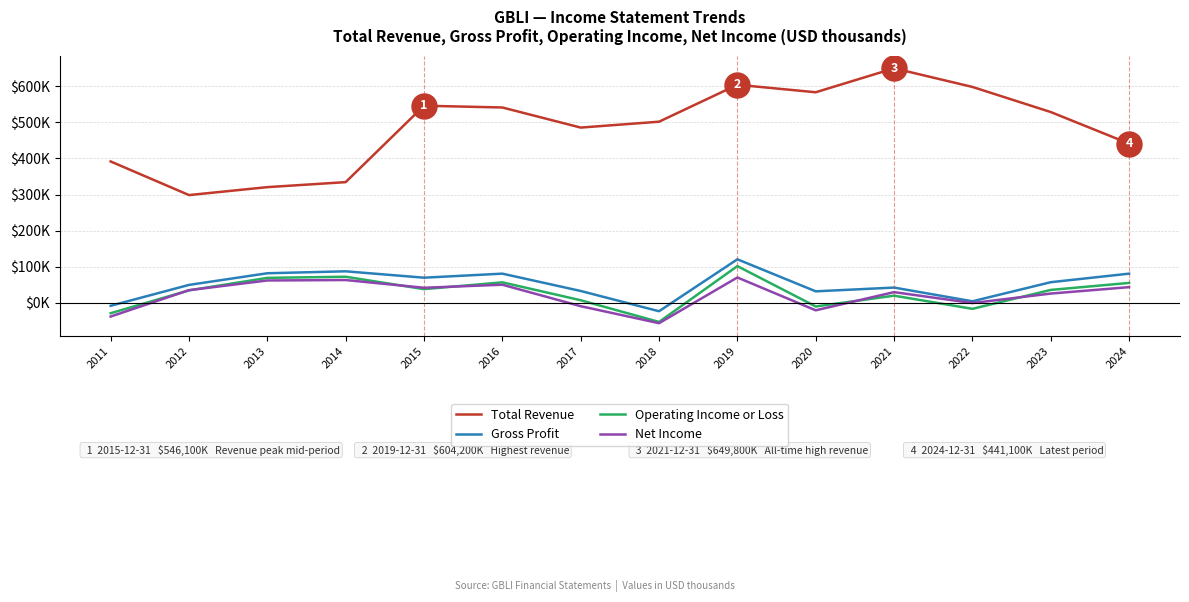

Reading right to left, list all the values displayed in this chart.

Total Revenue: 2024=441100	2023=528600	2022=598200	2021=649800	2020=583400	2019=604200	2018=501800	2017=485500	2016=541200	2015=546100	2014=334300	2013=320400	2012=298400	2011=391600
Gross Profit: 2024=80600	2023=56900	2022=4000	2021=42000	2020=31600	2019=120400	2018=-23600	2017=32600	2016=80600	2015=69400	2014=87100	2013=81700	2012=49400	2011=-8500
Operating Income or Loss: 2024=54900	2023=35500	2022=-16900	2021=19600	2020=-10400	2019=101500	2018=-53300	2017=6900	2016=56500	2015=37700	2014=72000	2013=68900	2012=34300	2011=-29100
Net Income: 2024=43200	2023=25400	2022=-900	2021=29400	2020=-21000	2019=70000	2018=-56700	2017=-9600	2016=49900	2015=41500	2014=62900	2013=61700	2012=34800	2011=-38300